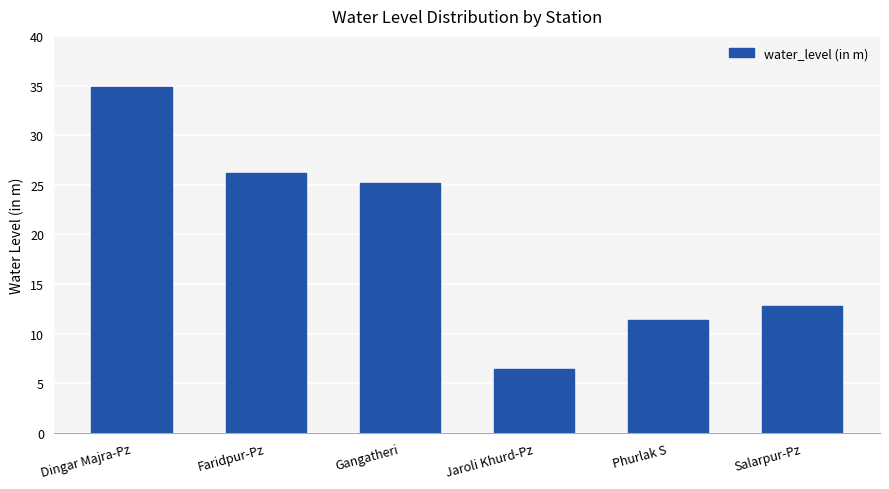

Rank the categories by value from highest to lowest.

Dingar Majra-Pz, Faridpur-Pz, Gangatheri, Salarpur-Pz, Phurlak S, Jaroli Khurd-Pz